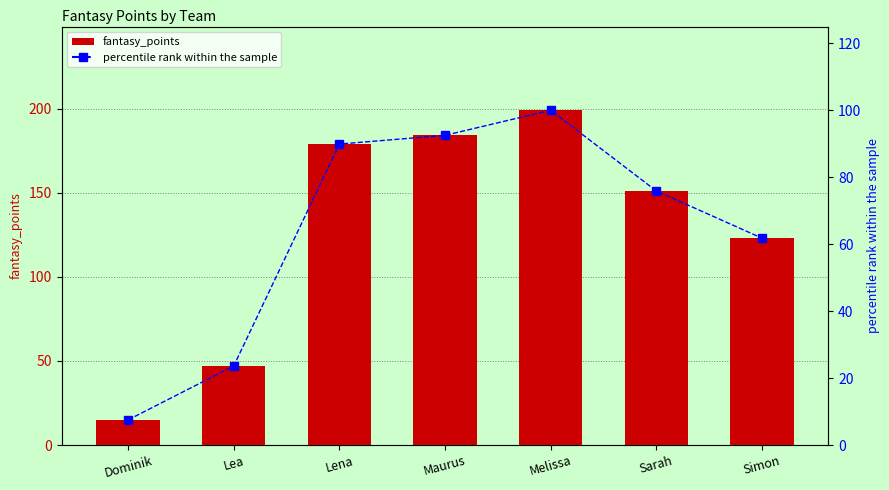

What is the minimum value for fantasy_points?

15.0